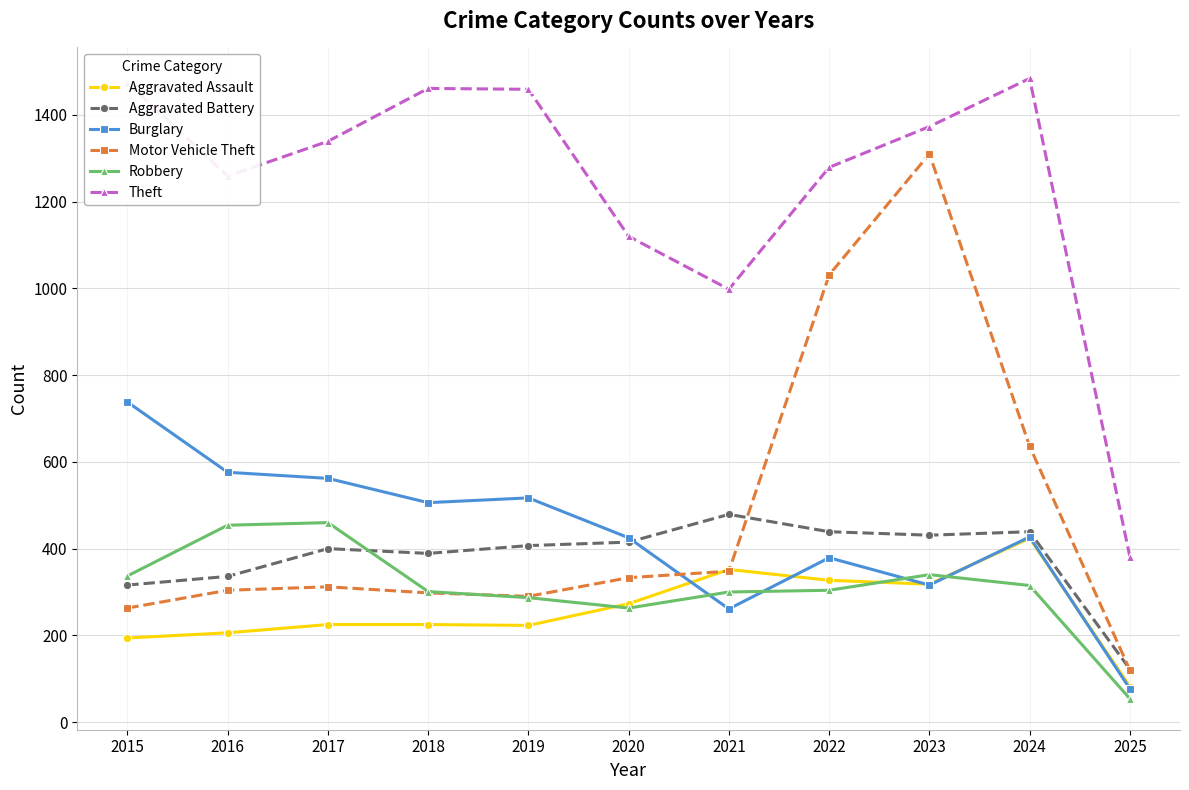

What is the difference between the Theft values at 2016 and 2025?

878